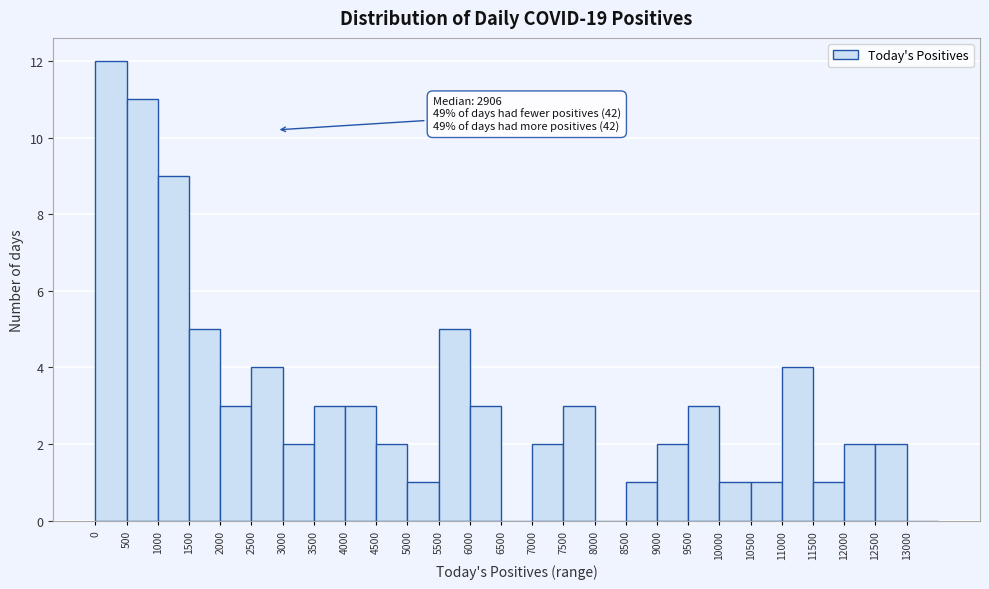

Over which range of the x-axis is the bar tallest?

0 to 500